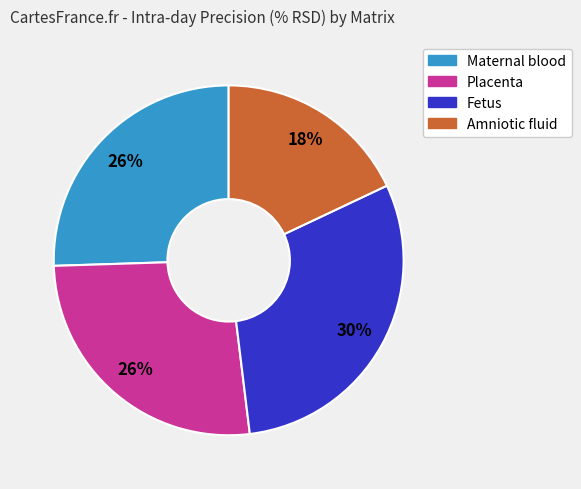

Is there a majority slice in this chart?

No